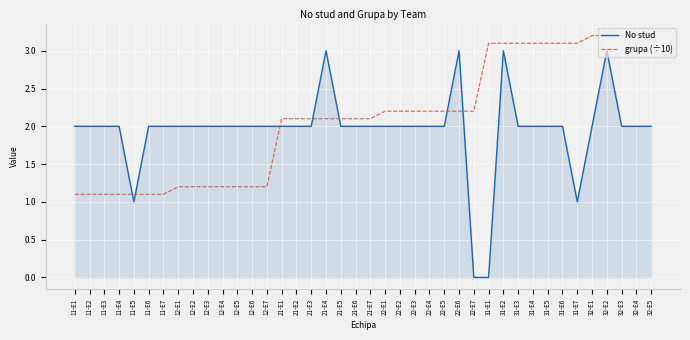

What is the maximum value shown in the chart?

3.2